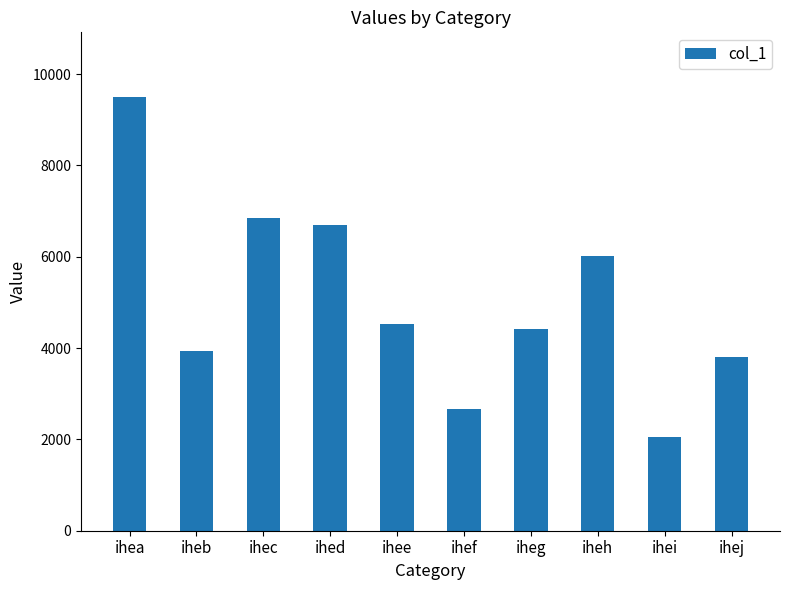

What is the value of the 10th bar from the left?

3807